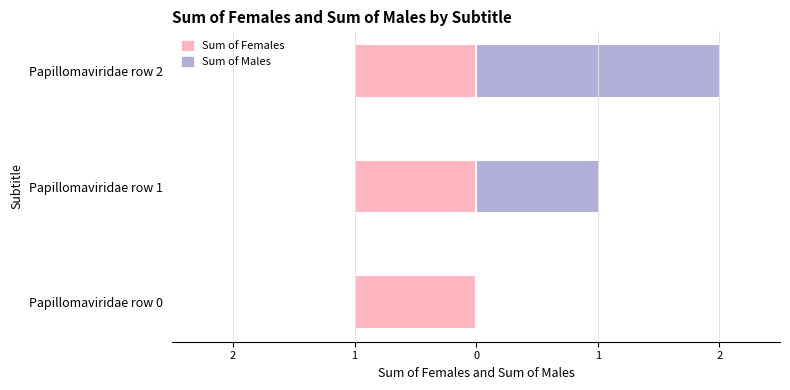

What are all the series names shown in the legend?

Sum of Females, Sum of Males